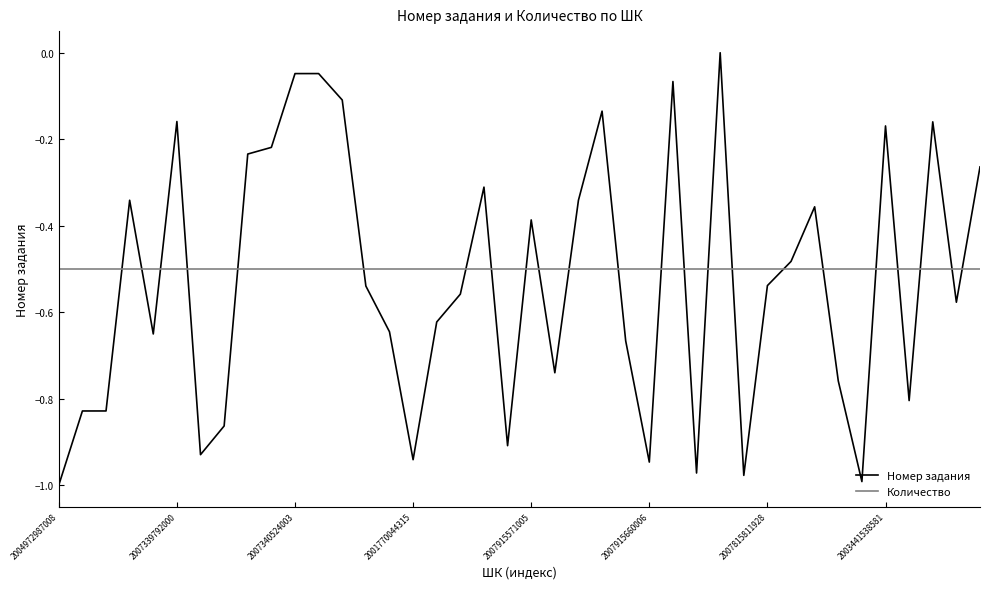

Which series has the widest spread of values?

Номер задания